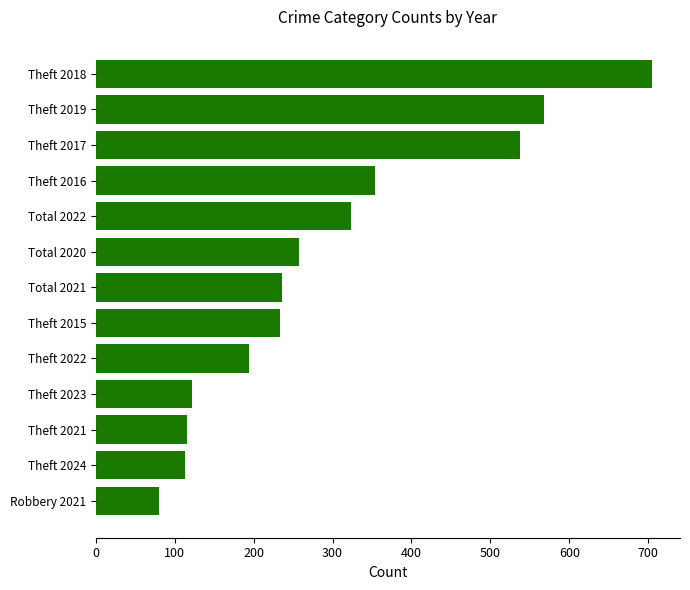

The chart shows a value of 705 at Theft 2018. True or false?

True